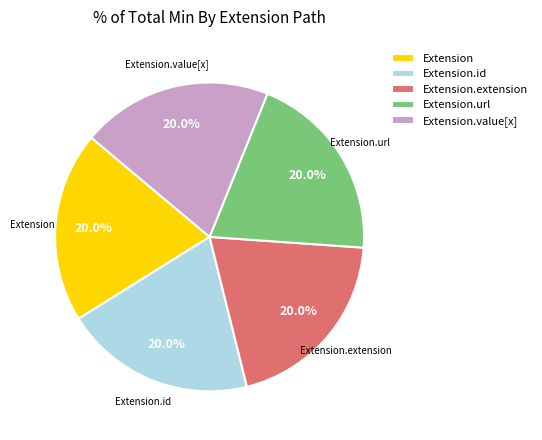

How many slices are in this pie chart?

5